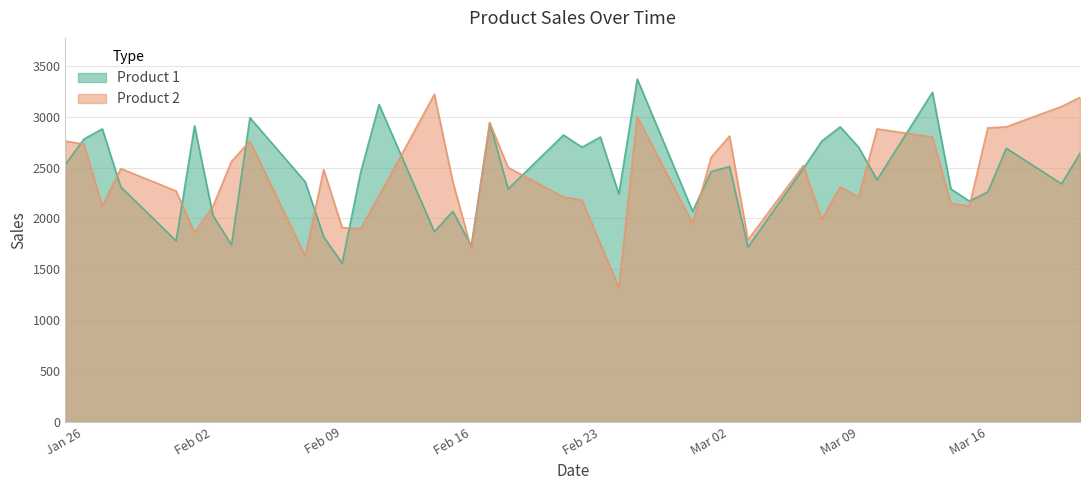

Is it true that Product 1 equals 1029 at 2015-03-10?

False